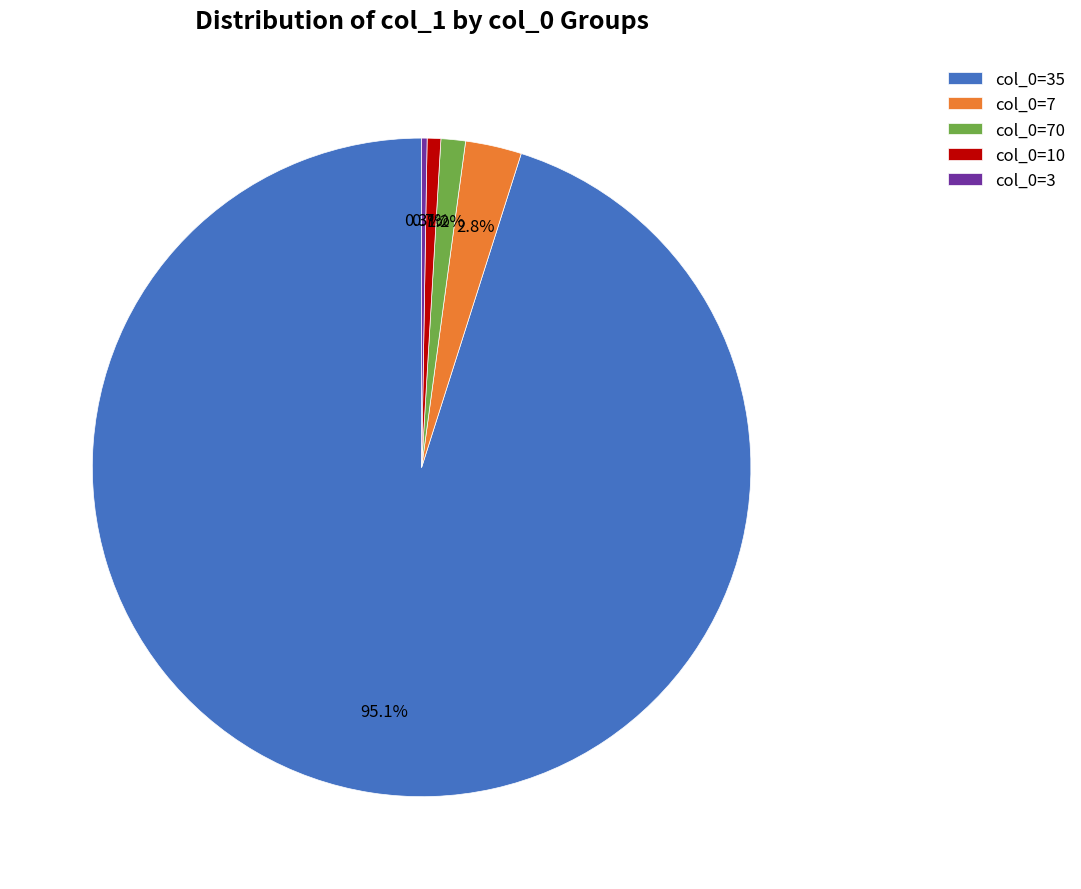

To the nearest percent, what is the average slice percentage?

20%